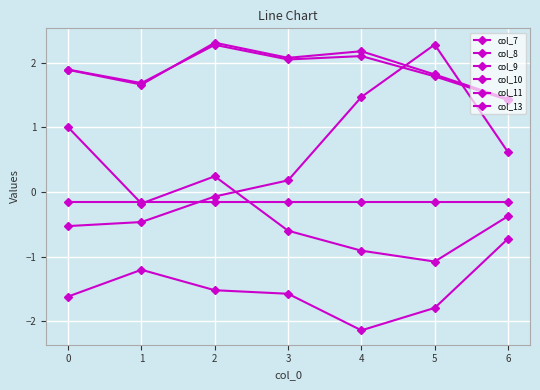

At which label does col_8 reach its minimum?

4